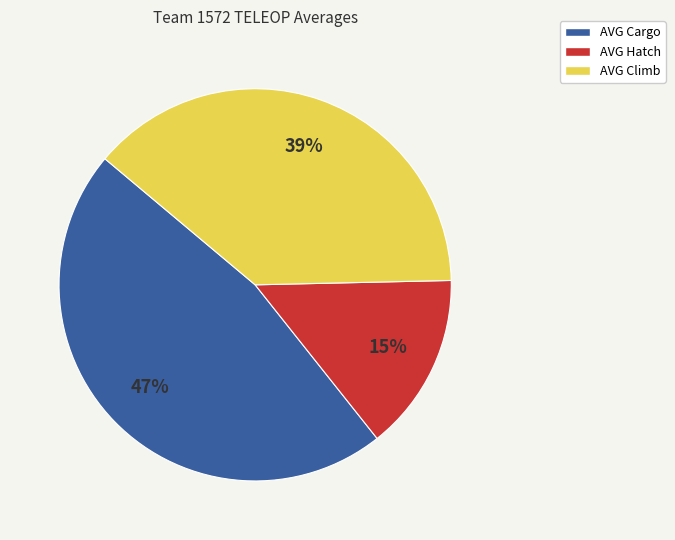

To the nearest percent, what percentage of the pie is AVG Hatch?

15%